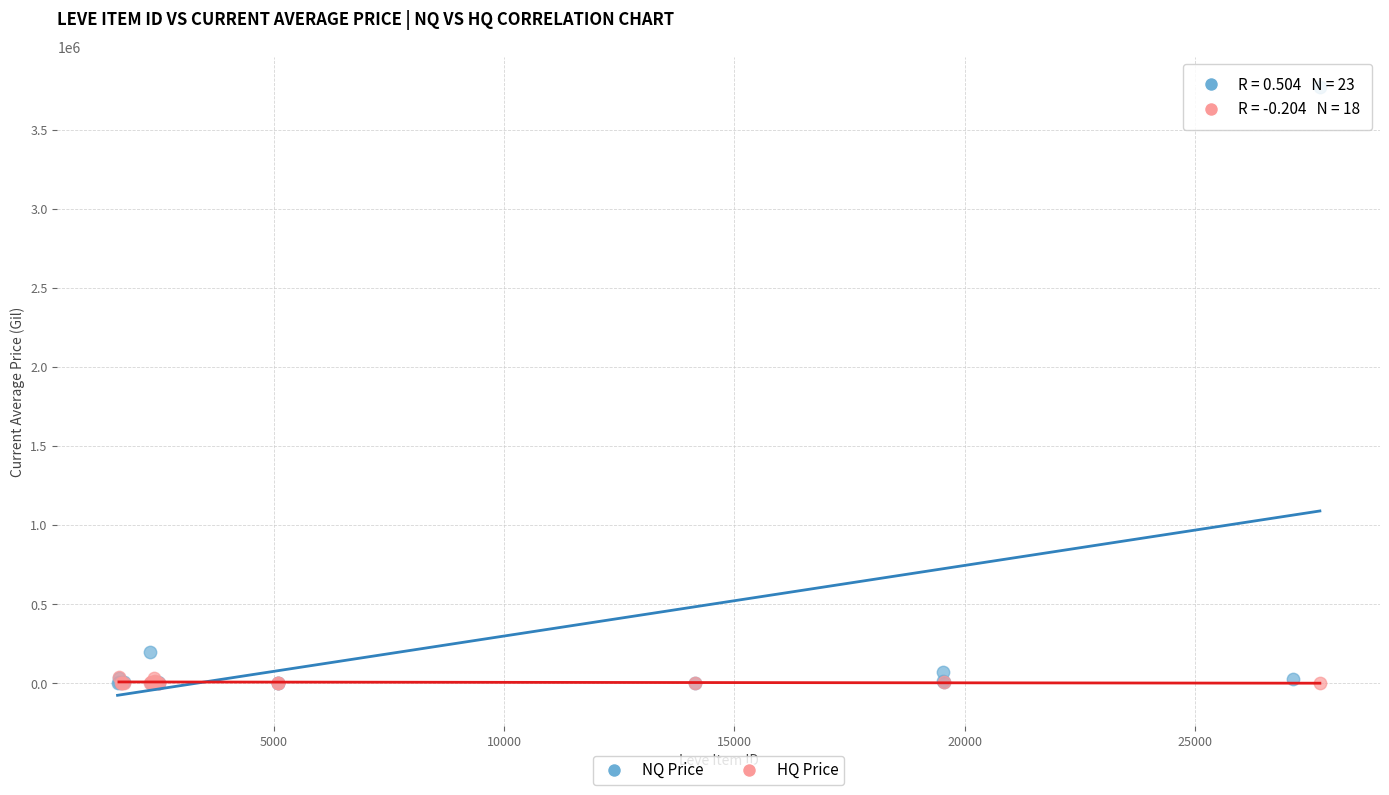

Which series has the largest Y range (max minus min)?

NQ Price